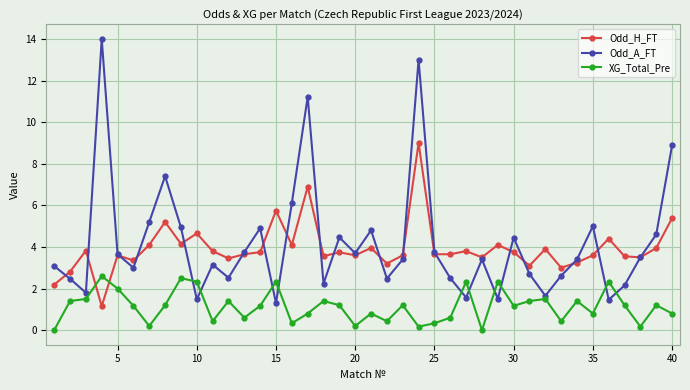

What is the maximum value for Odd_H_FT?

9.0